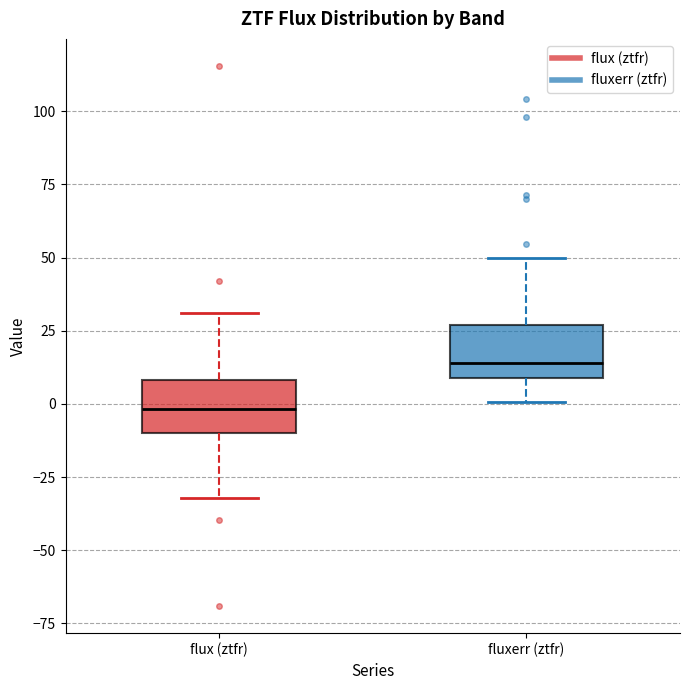

Reading left to right, read every box against the y-axis: the position of its median line, the range the box covers, and the ends of its whiskers. The values are not printed on the chart, so give them approximately, as read against the axis.

flux (ztfr): median 0, box -10 to 10, whiskers -30 to 30
fluxerr (ztfr): median 15, box 10 to 25, whiskers 0 to 50